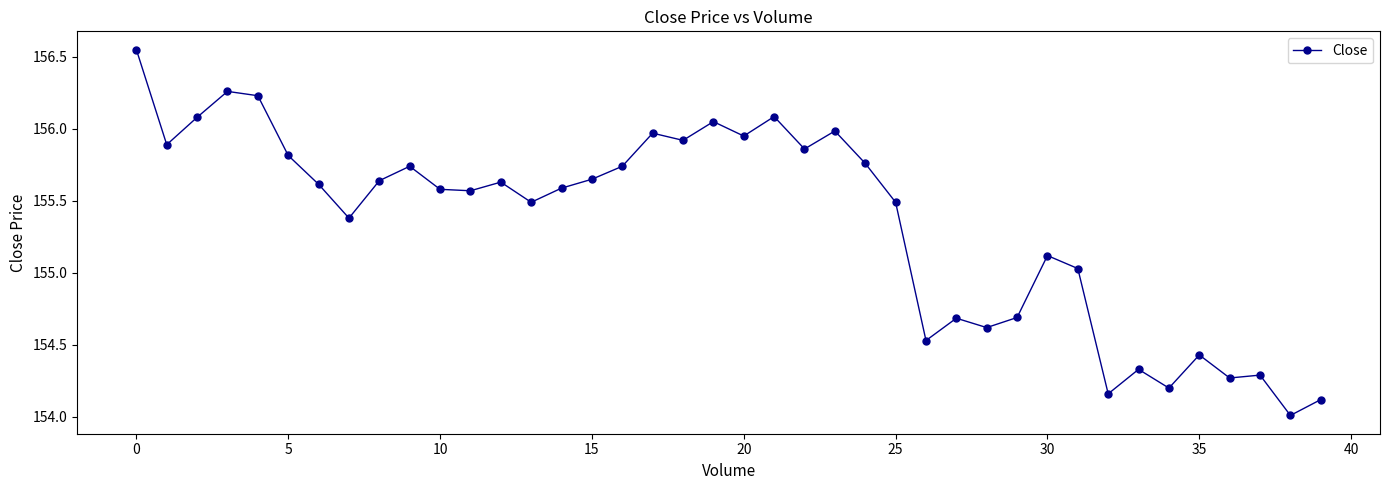

What is the difference between the maximum and minimum values?

2.5